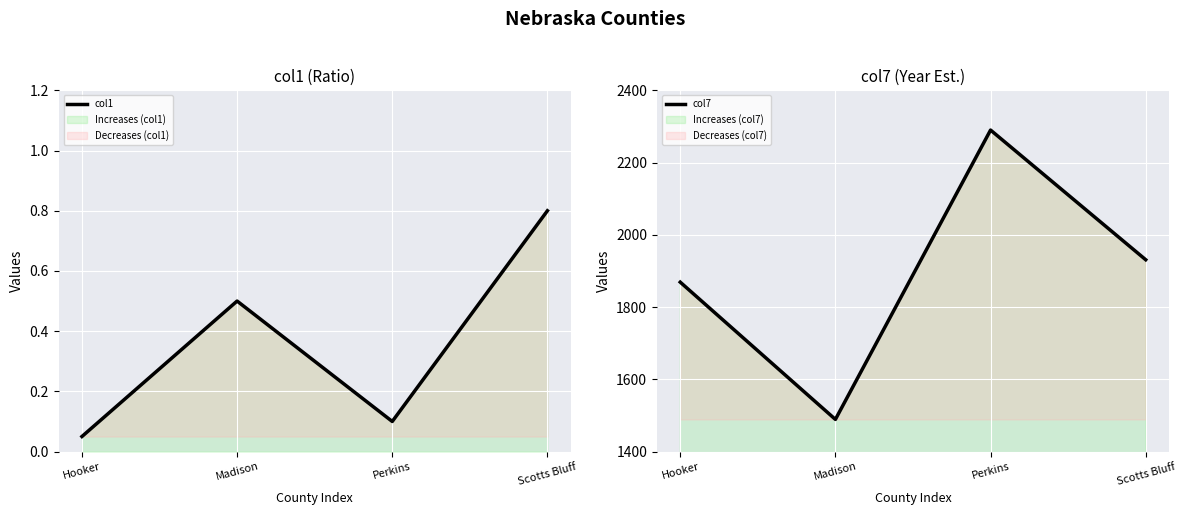

List the labels in order of col1 value, largest first.

Scotts Bluff, Madison, Perkins, Hooker